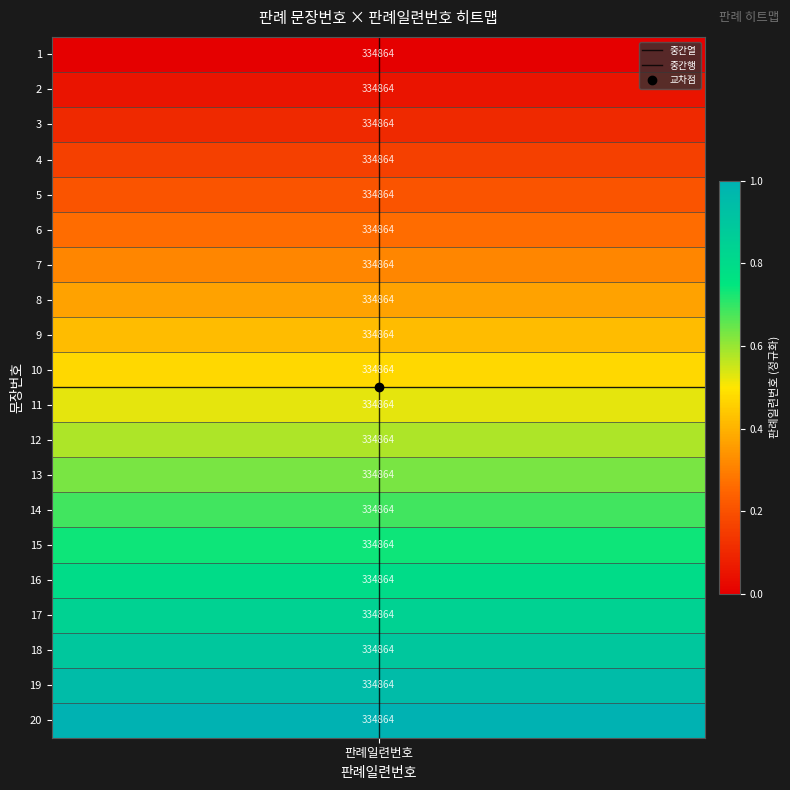

List the series in order of their peak value, lowest first.

중간열, 중간행